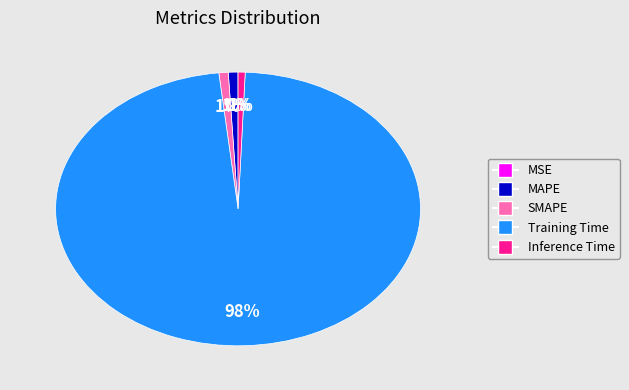

What is the largest slice in the pie chart?

Training Time